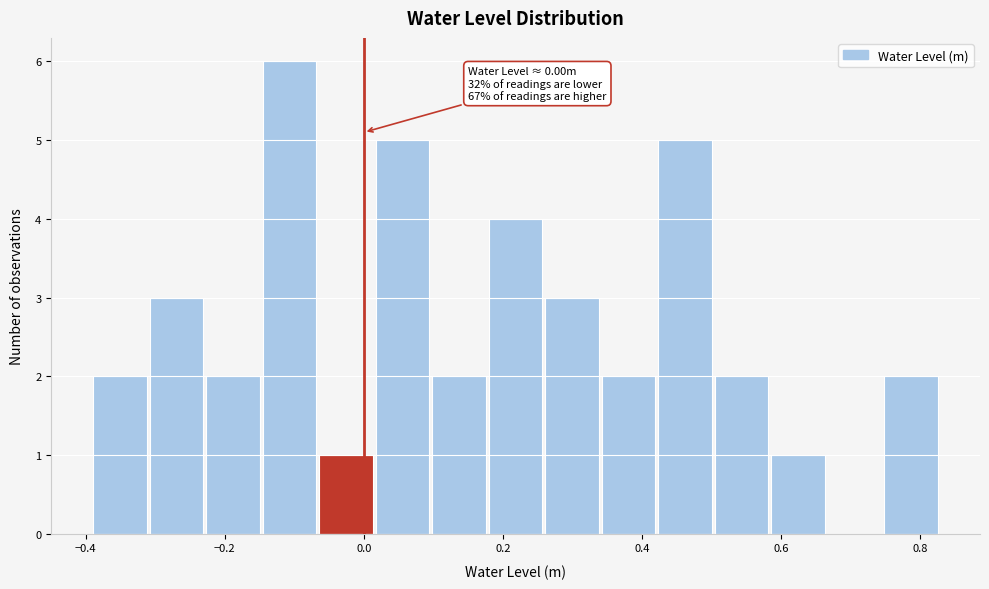

Over which range of the x-axis is the bar tallest?

-0.14 to -0.06